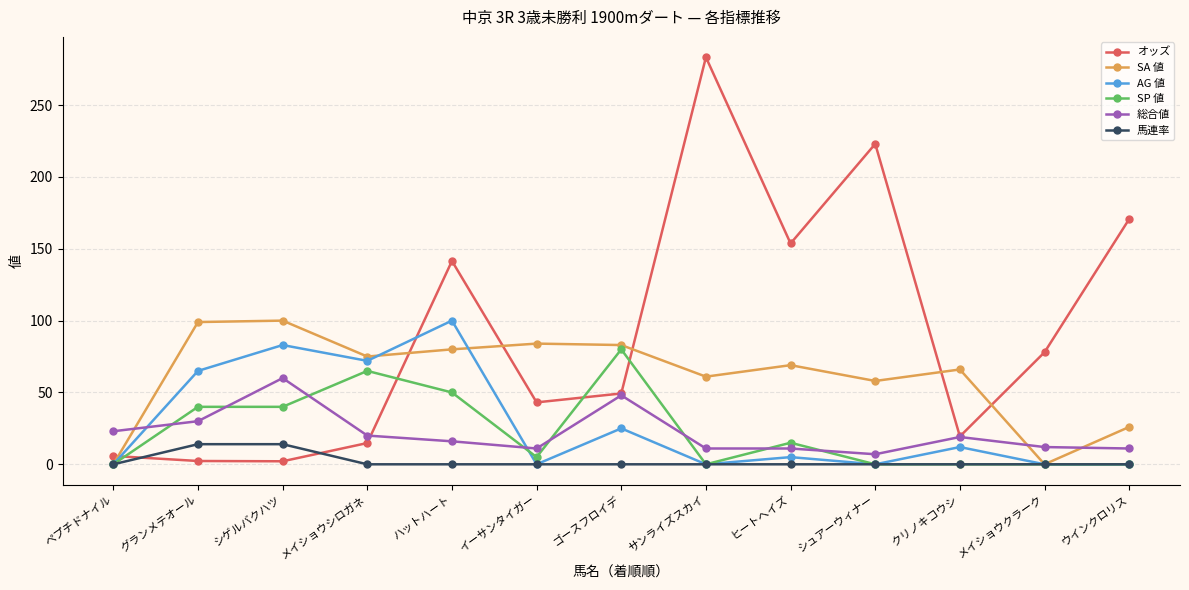

How many series are shown in this chart?

6